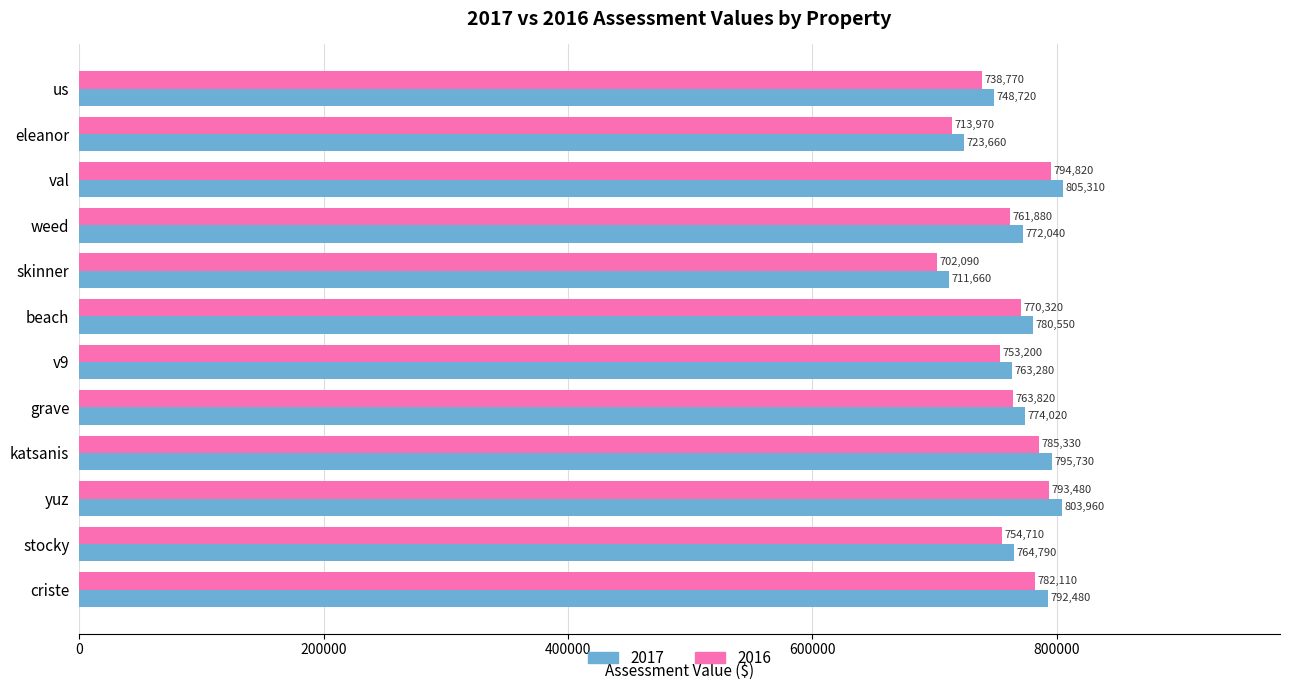

Where is 2016 nearest to the value 748455?

v9